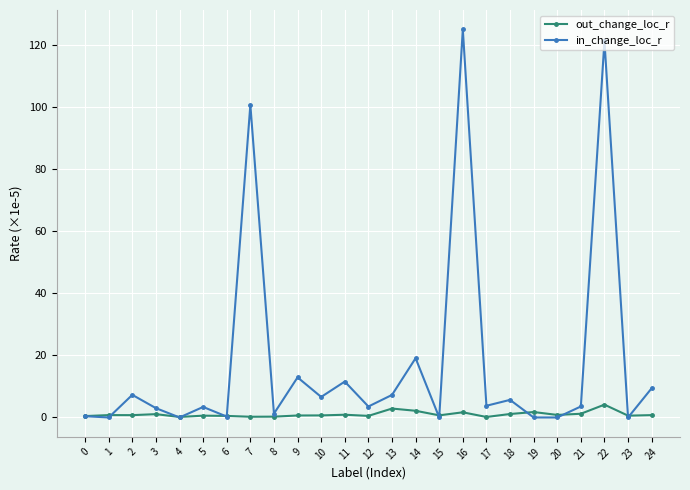

Is this an area chart (filled region under the line)?

No